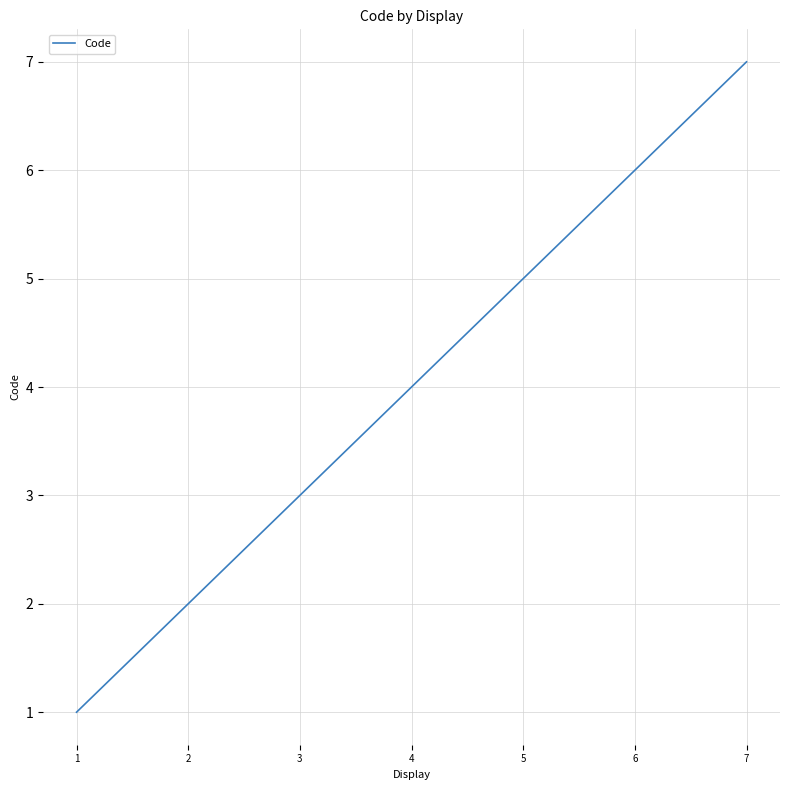

What is the smallest value displayed?

1